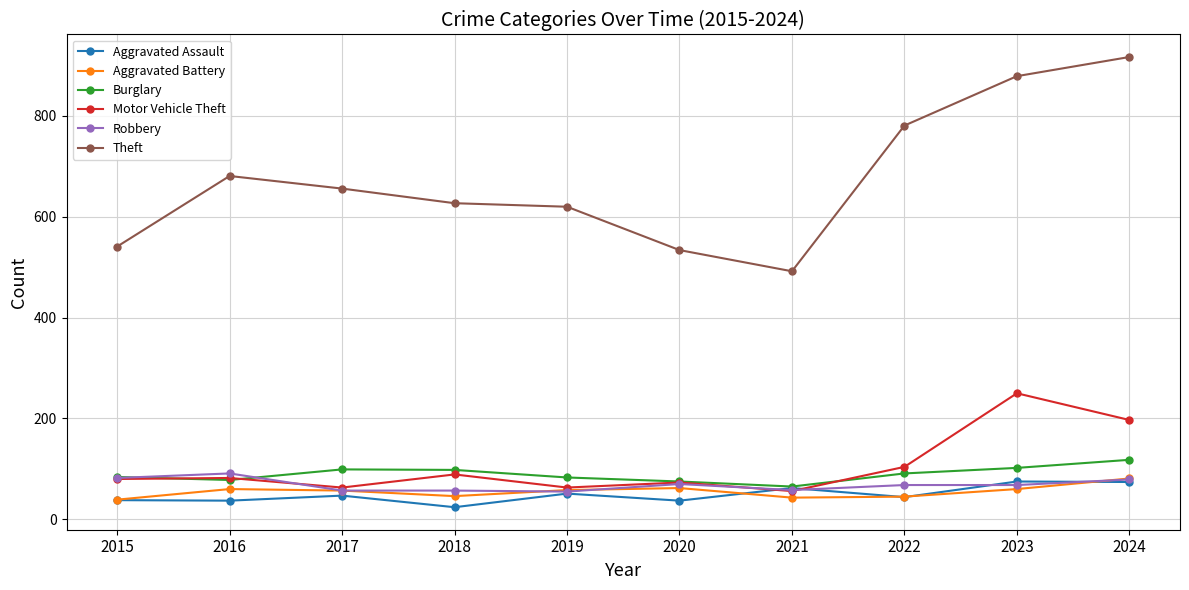

True or false: Theft and Robbery intersect in this chart.

False